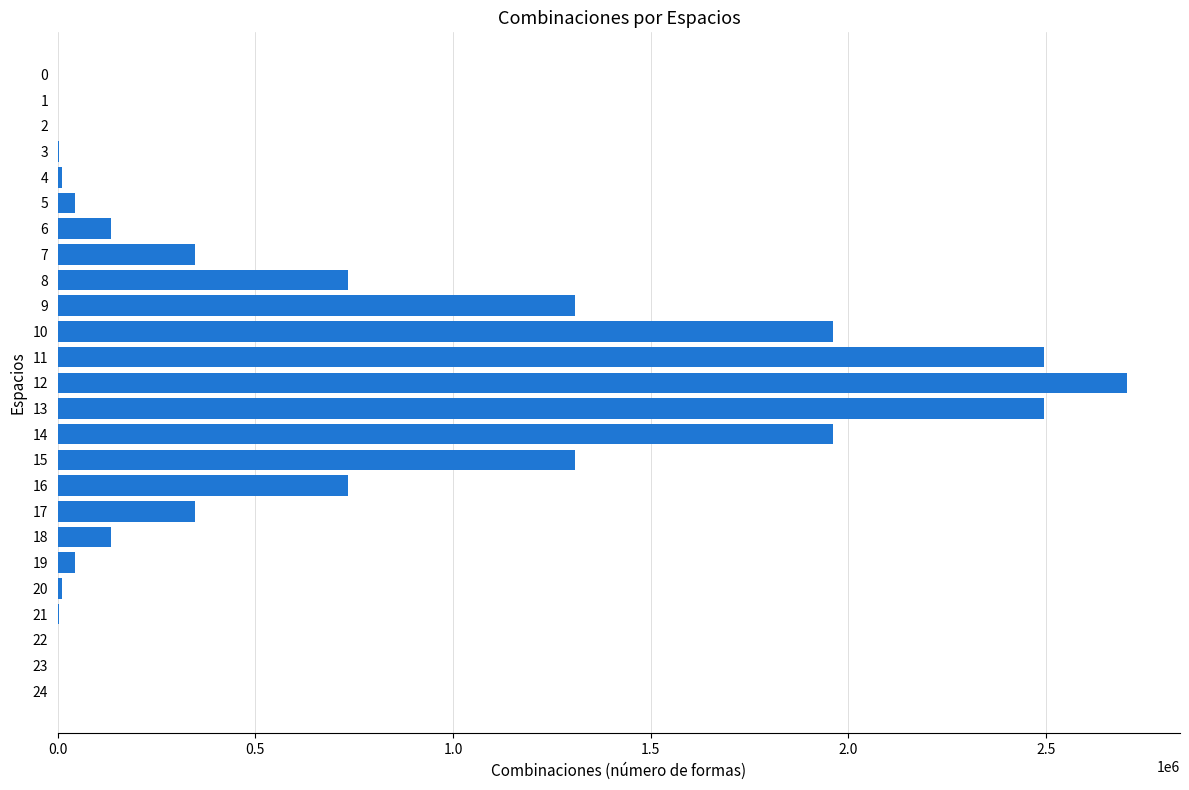

What is the approximate value at 16?

735471